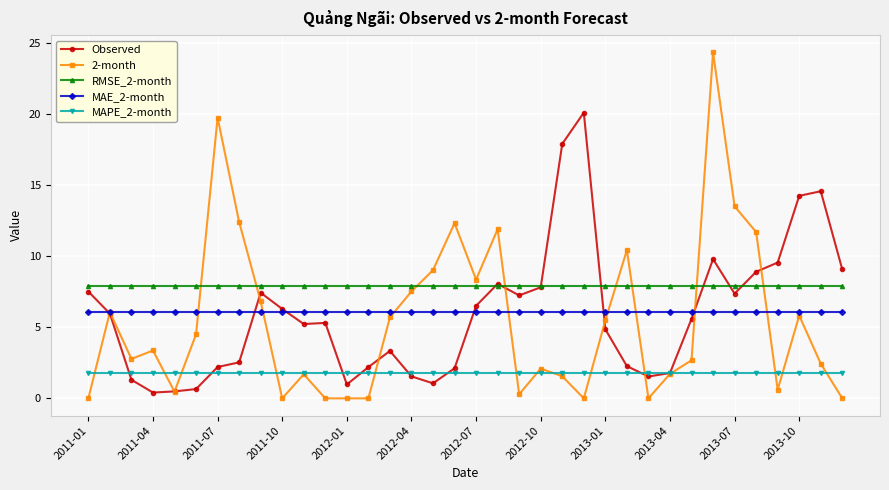

After their last crossing, which series has the higher values: MAE_2-month or 2-month?

MAE_2-month